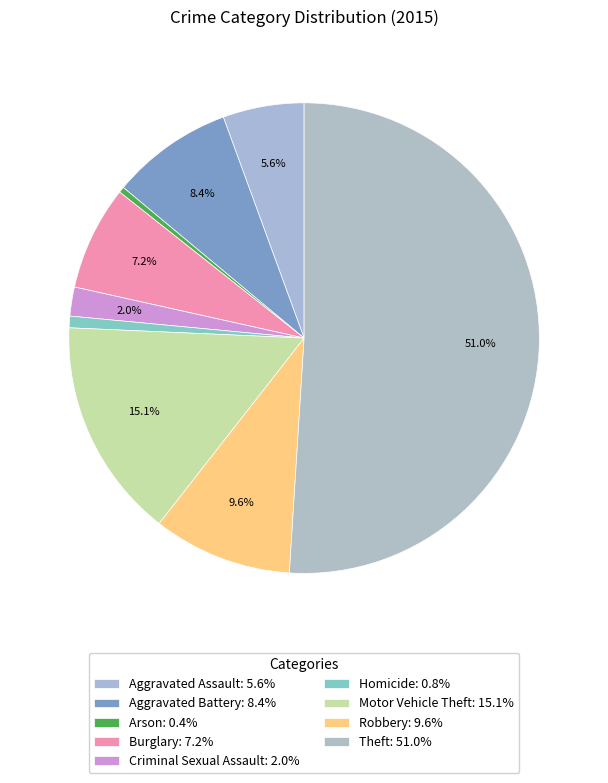

How many segments does this pie chart have?

9